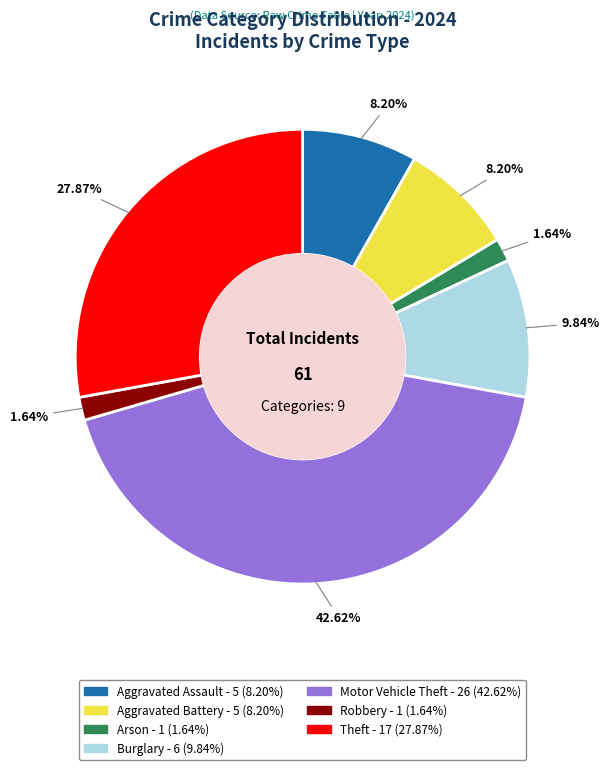

Is there any slice that represents more than half of the pie?

No